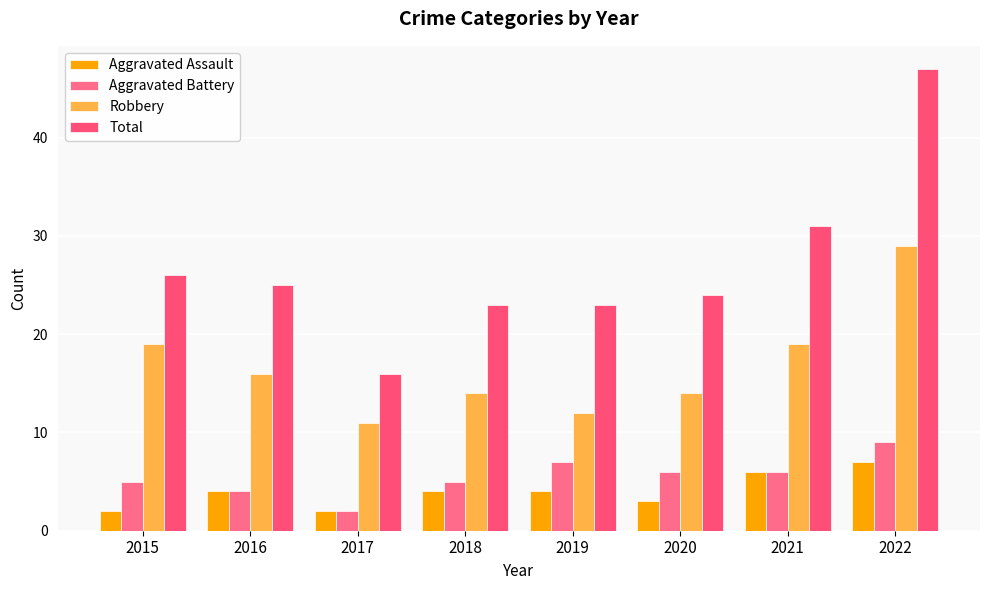

How many Aggravated Assault values are between 3 and 6?

5